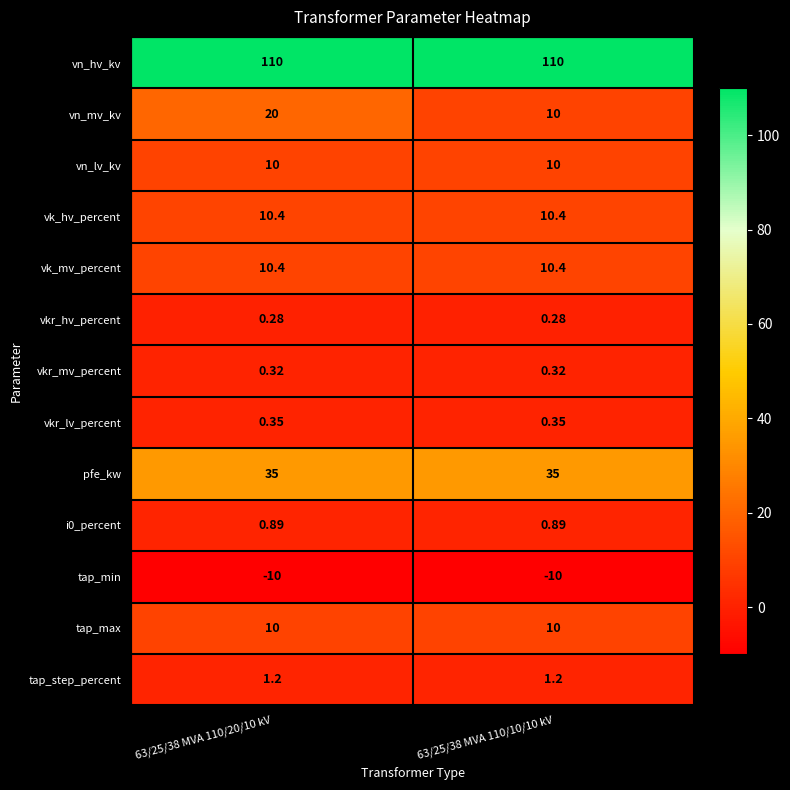

Count the number of categories in the chart.

2